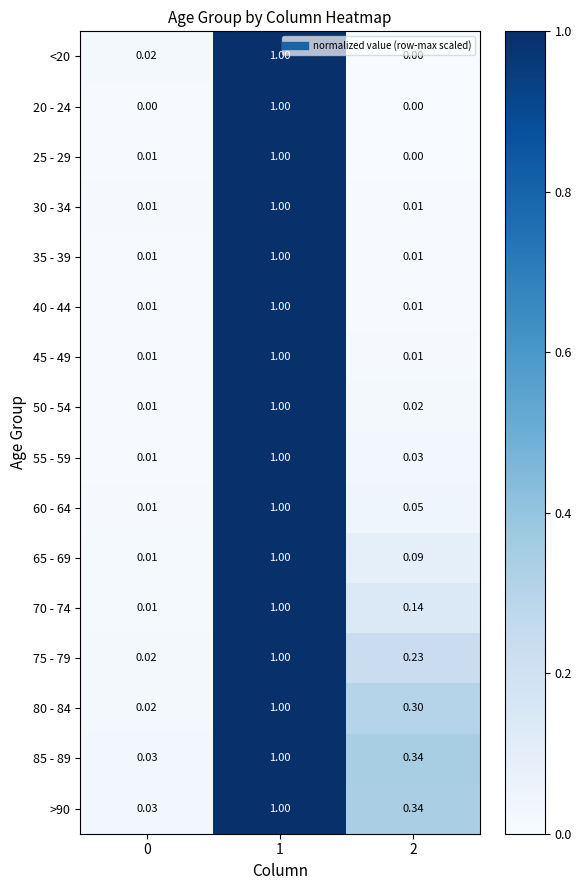

Is the value of 20 - 24 at 2 greater than the value of 75 - 79 at 1?

No